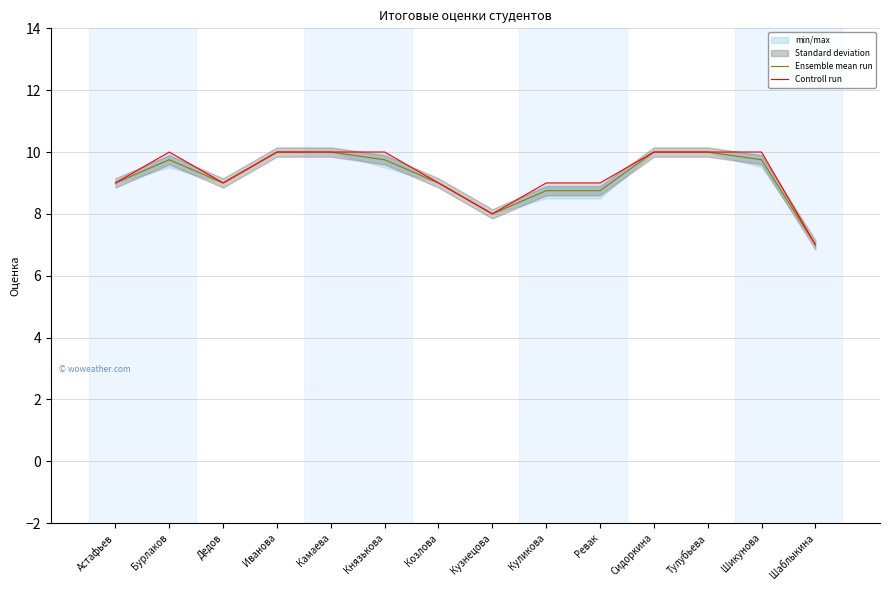

Does the chart have visible grid lines?

Yes